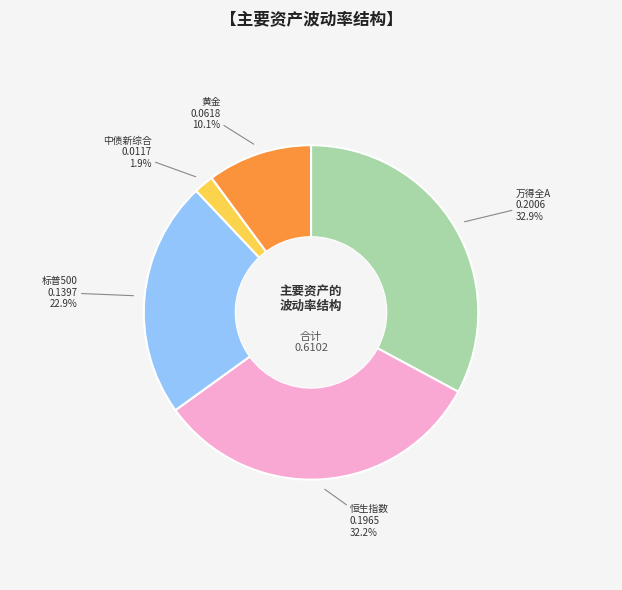

How many segments does this pie chart have?

5